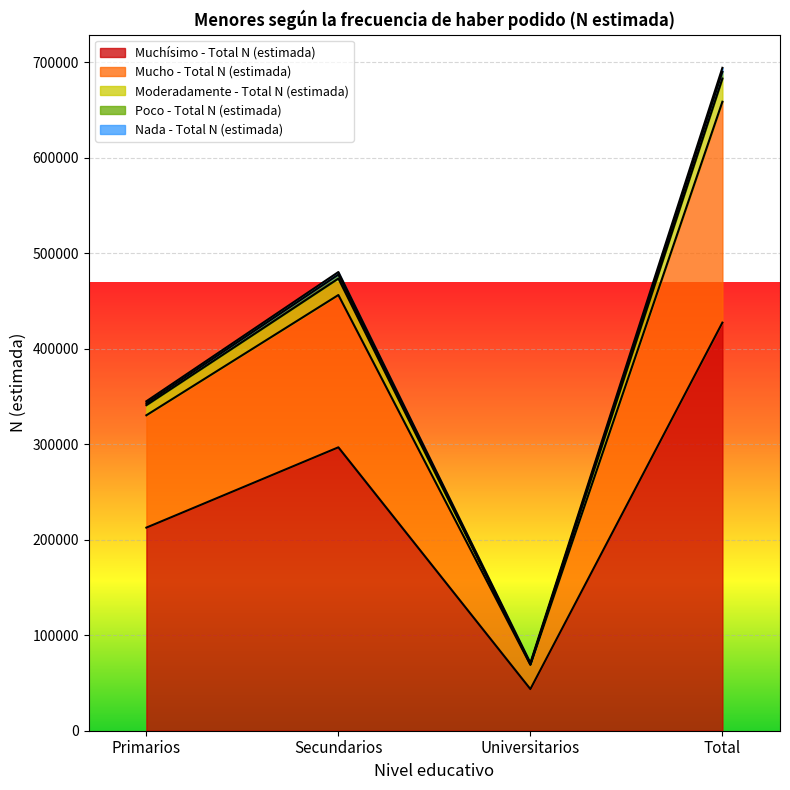

What is the sum of all Mucho - Total N (estimada) values?

1514204